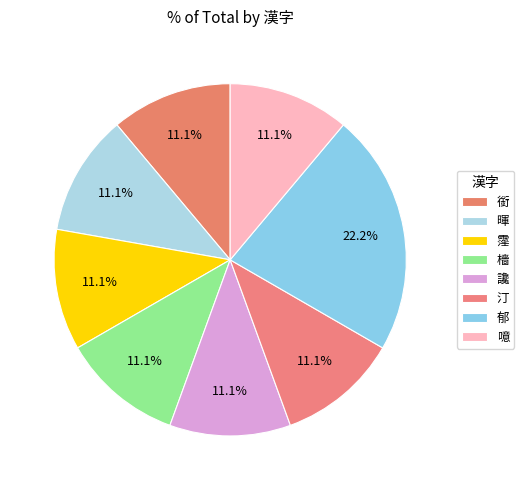

Count the number of slices in the pie.

8